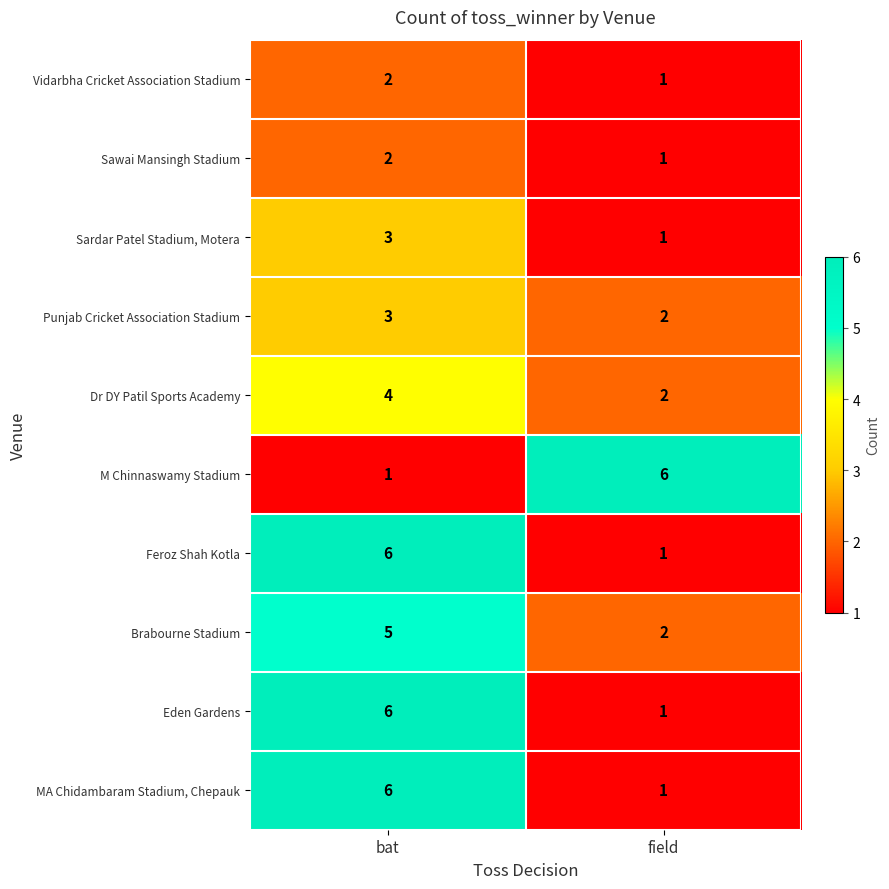

What is the difference between the MA Chidambaram Stadium, Chepauk values at field and bat?

5